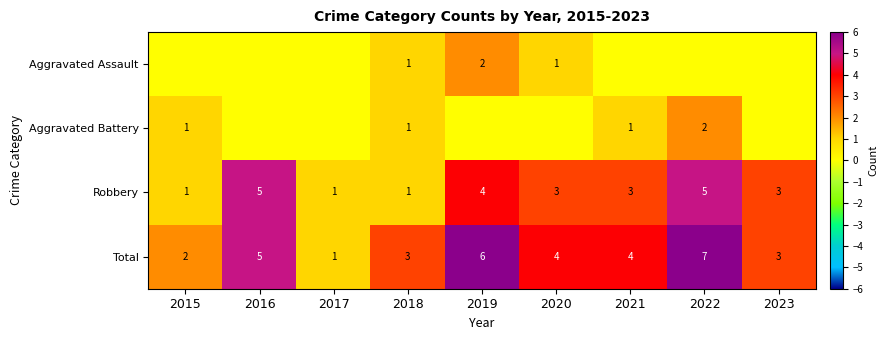

Which category has the lowest value in the Total series?

2017